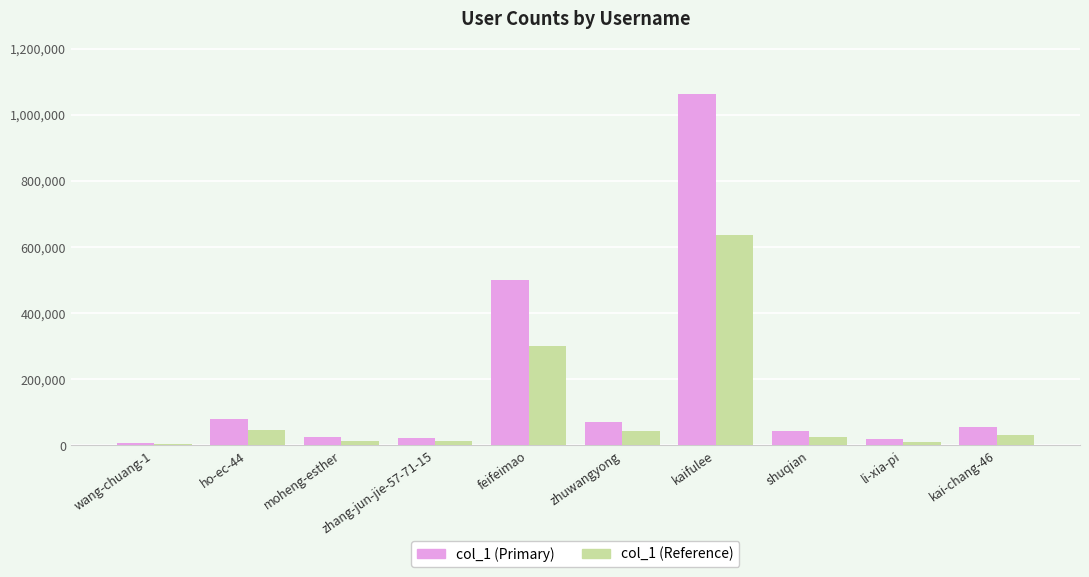

What is the greatest value displayed?

1062483